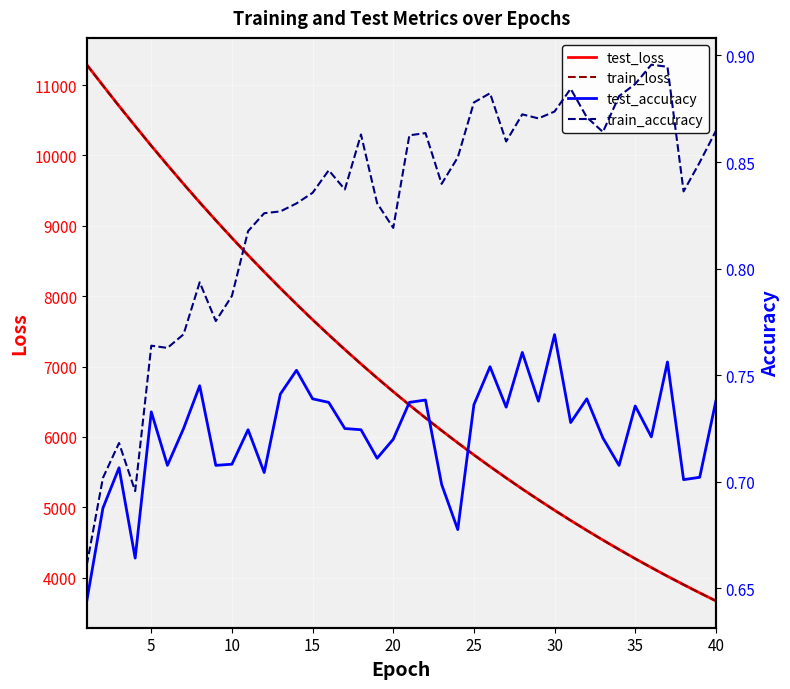

What is the highest value of the test_loss series?

11290.6